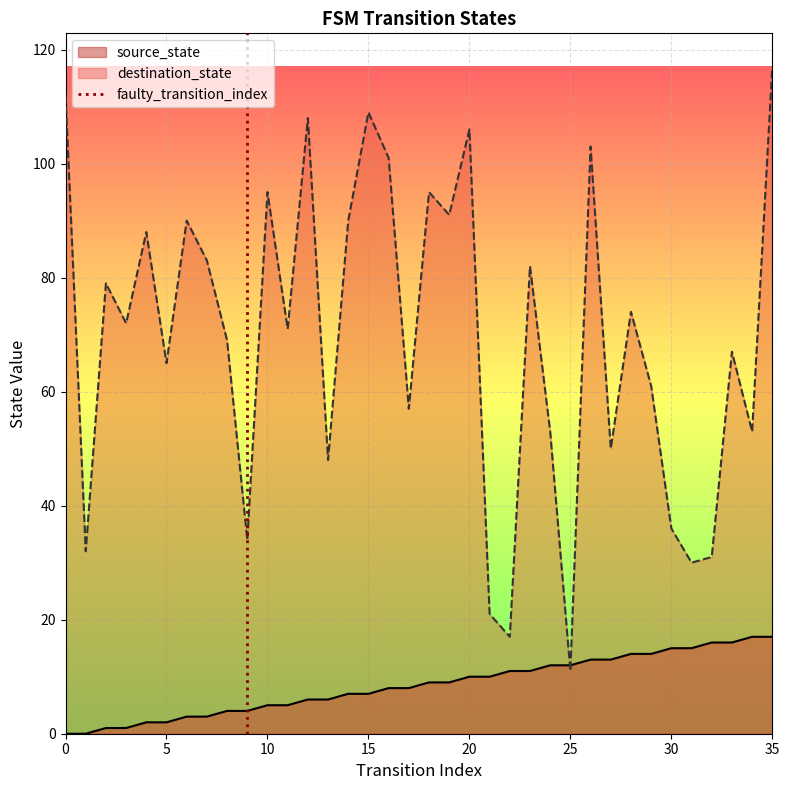

At which label does destination_state reach its peak?

35